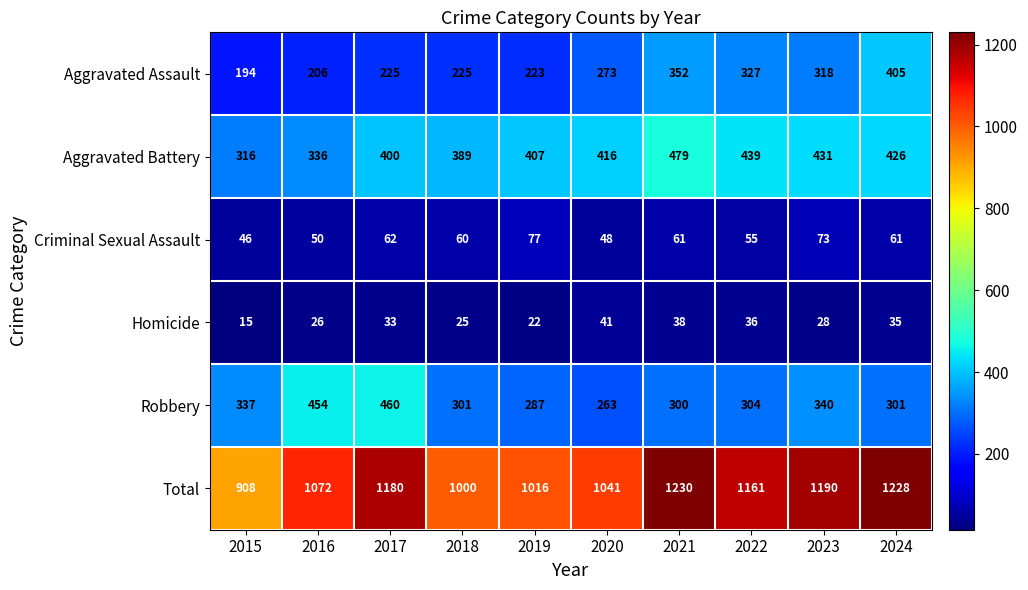

What is the average value of the Robbery series?

335